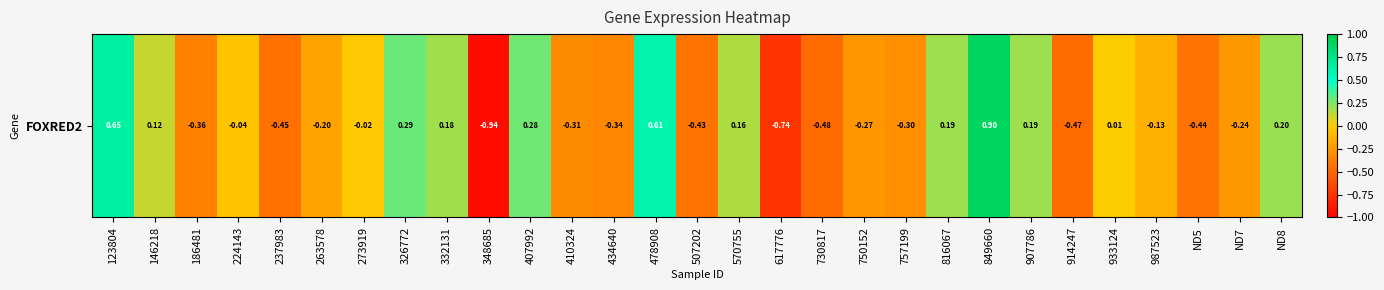

The value at 757199 is -0.5. True or false?

False